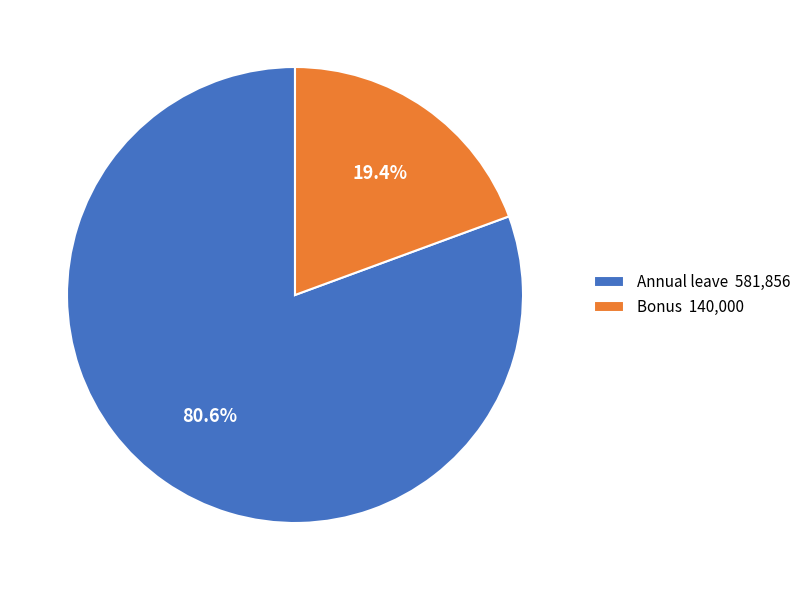

Which slice is the smallest?

Bonus